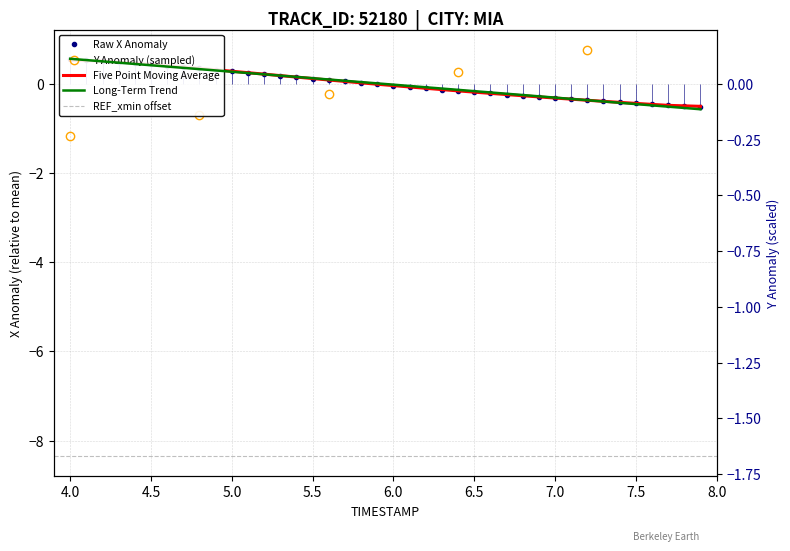

Is it true that X equals 0.2 at 7.5?

False